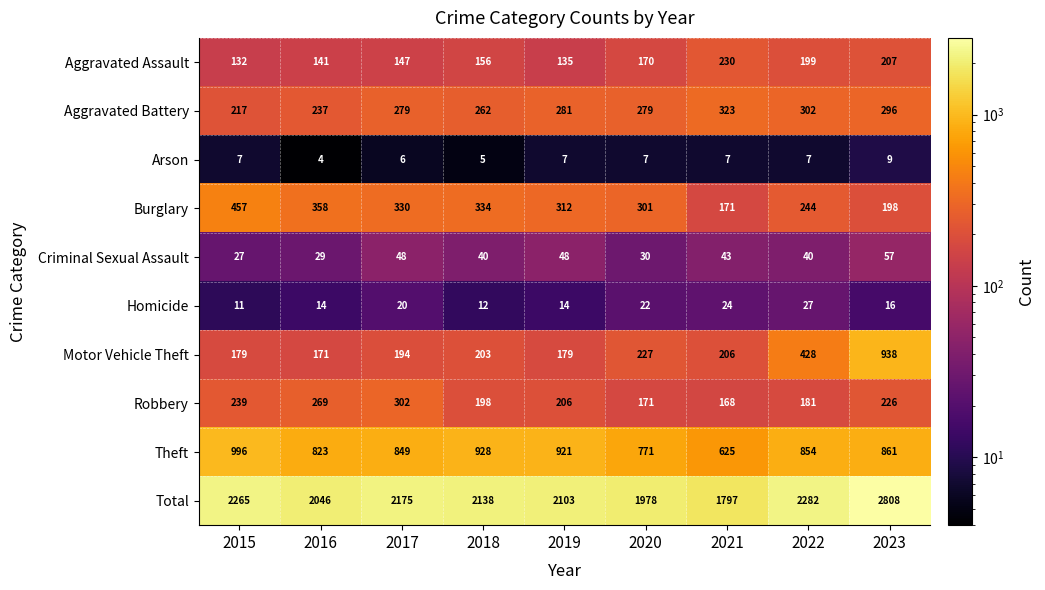

Read the Burglary value at 2021.

171